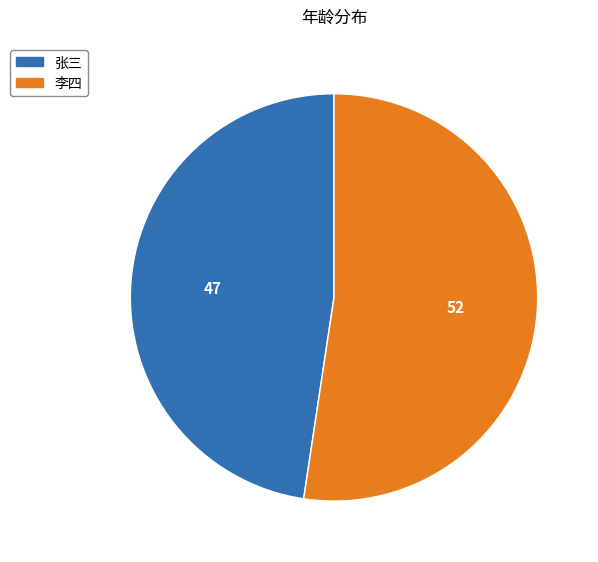

Which has a higher value, 张三 or 李四?

李四